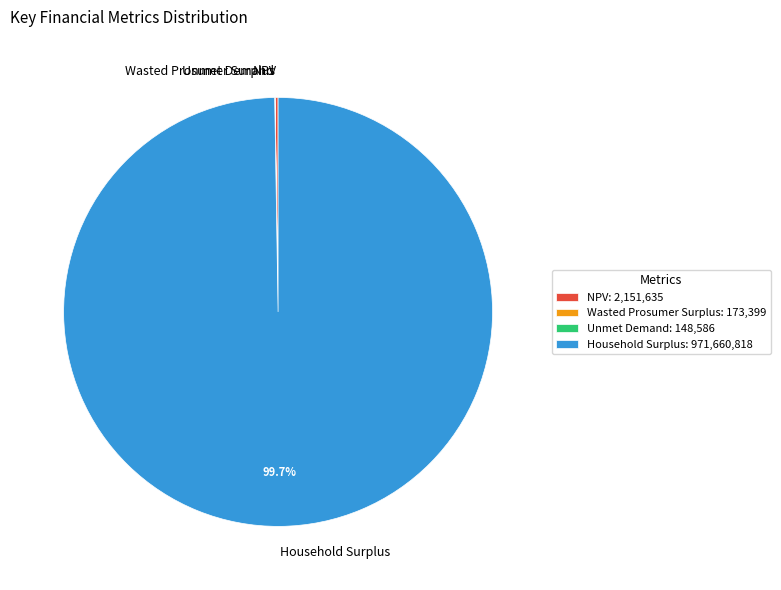

Does any single category account for the majority?

Yes